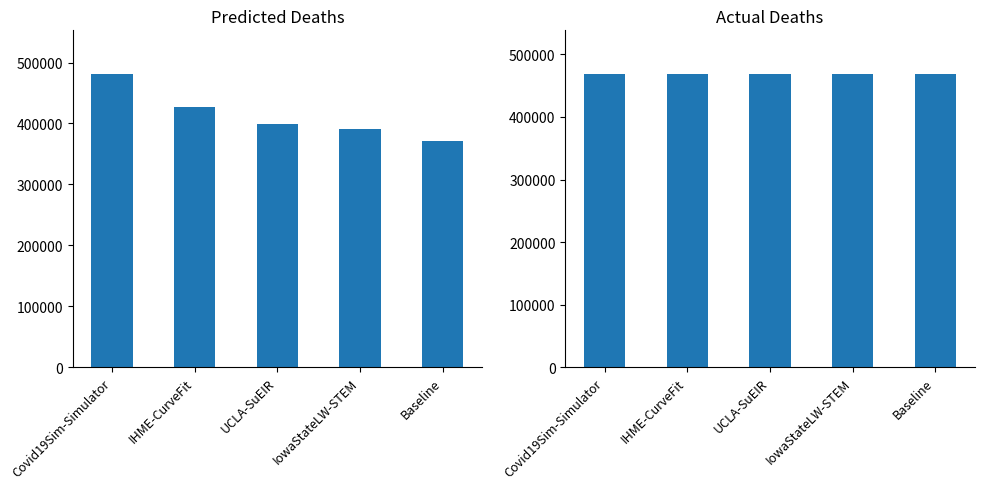

Rank the series by their maximum value, from lowest to highest.

actual_deaths, predicted_deaths